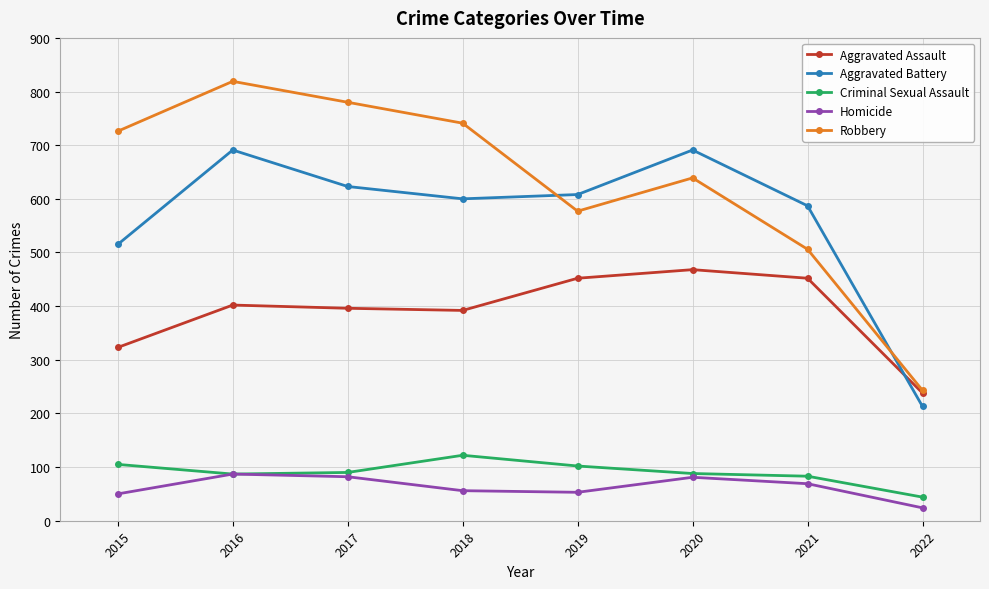

How many series are shown in this chart?

5